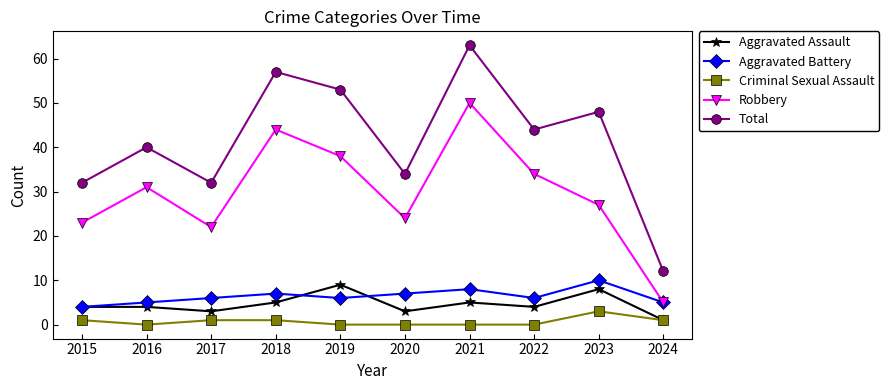

How many interior local peaks does the Robbery series have?

3